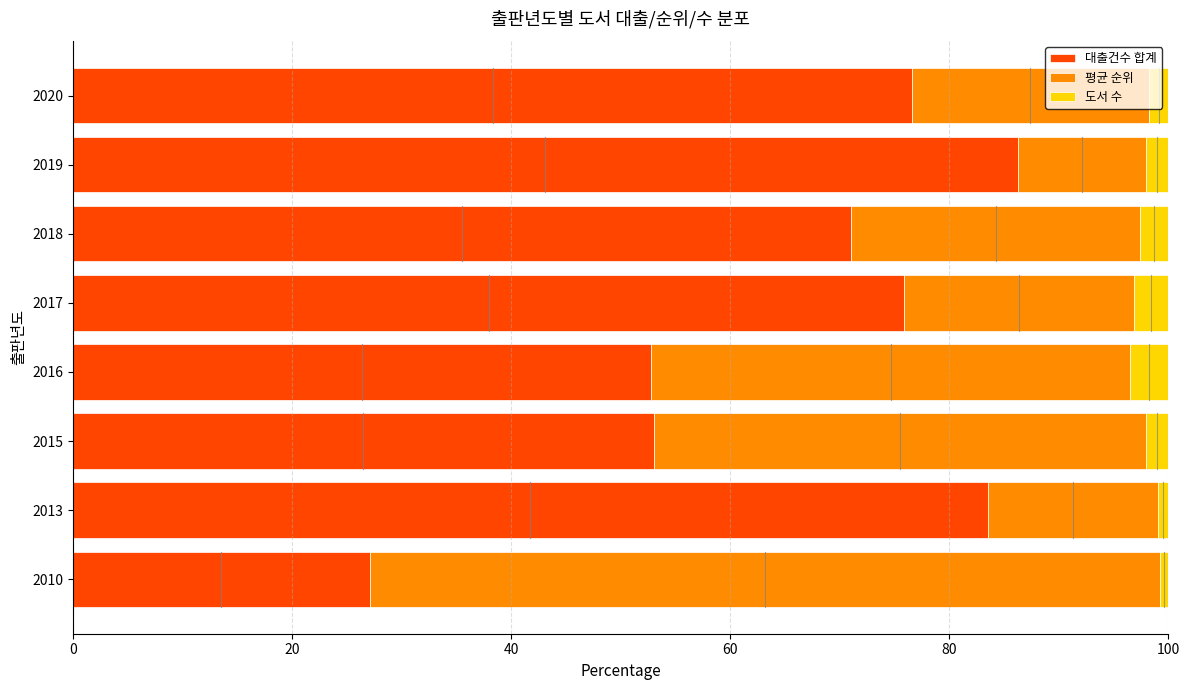

The 대출건수 합계 series shows 30.7 at 2020. True or false?

False